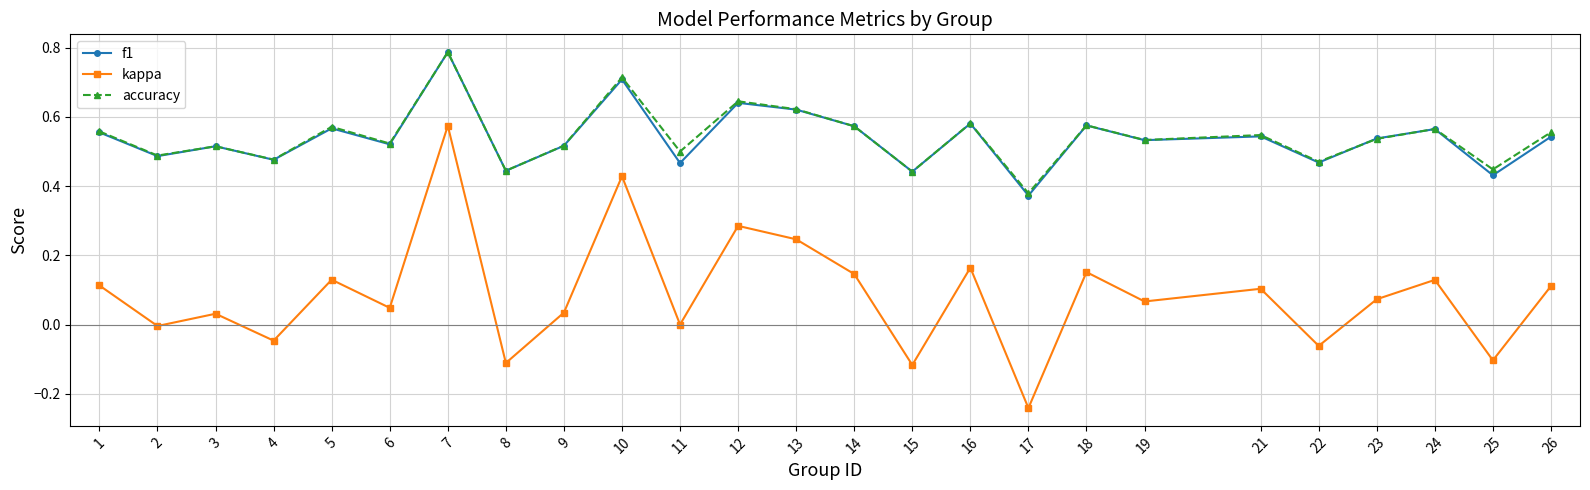

At which category is the sum across all series the highest?

7